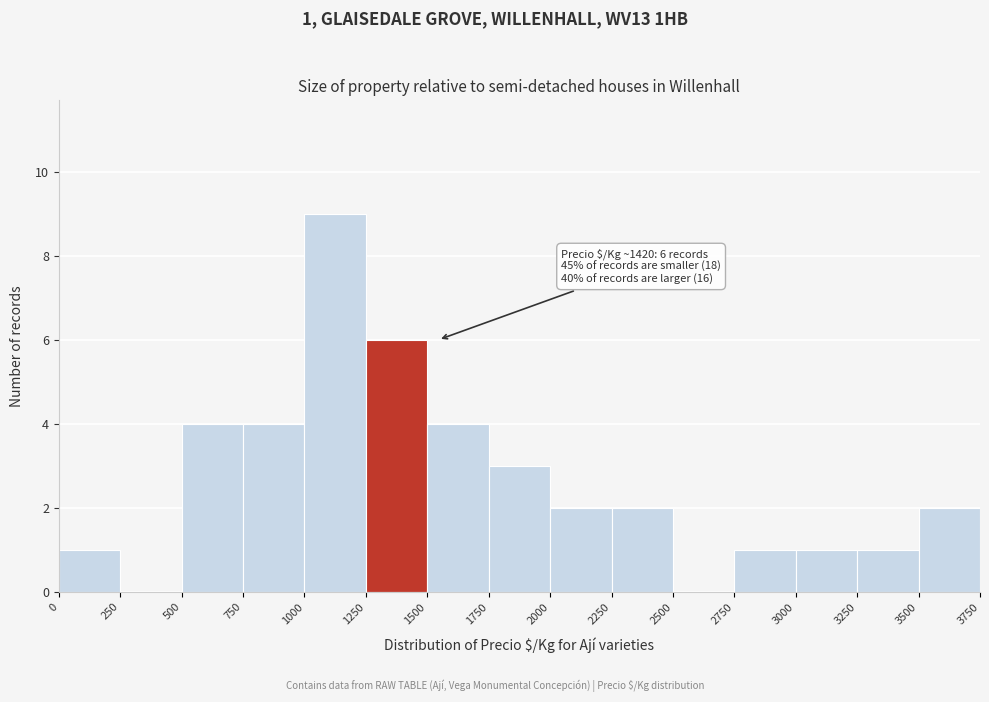

Over which range of the x-axis is the bar tallest?

1000 to 1250